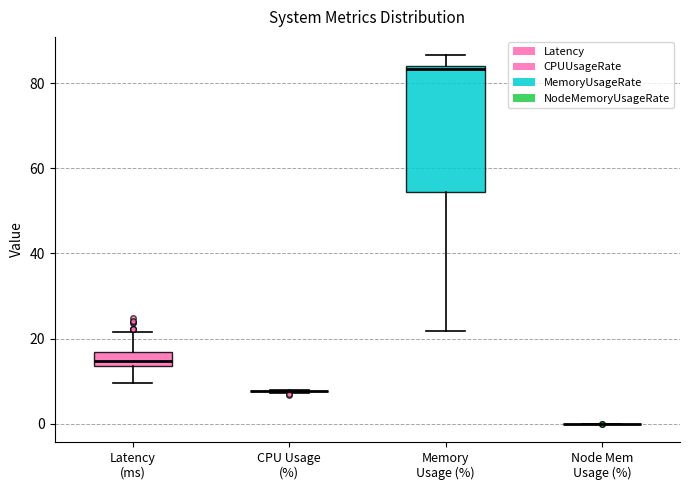

Where is the lower edge of the box for Latency (ms) on the y-axis? The values are not printed on the chart, so give them approximately, as read against the axis.

14